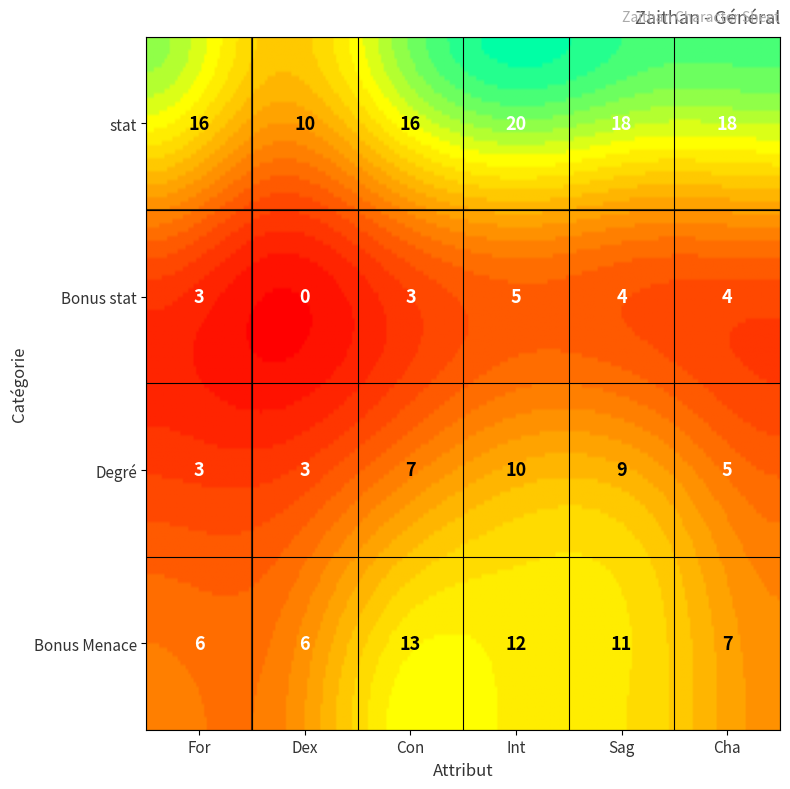

Where does the Bonus stat series first go above 4?

Int